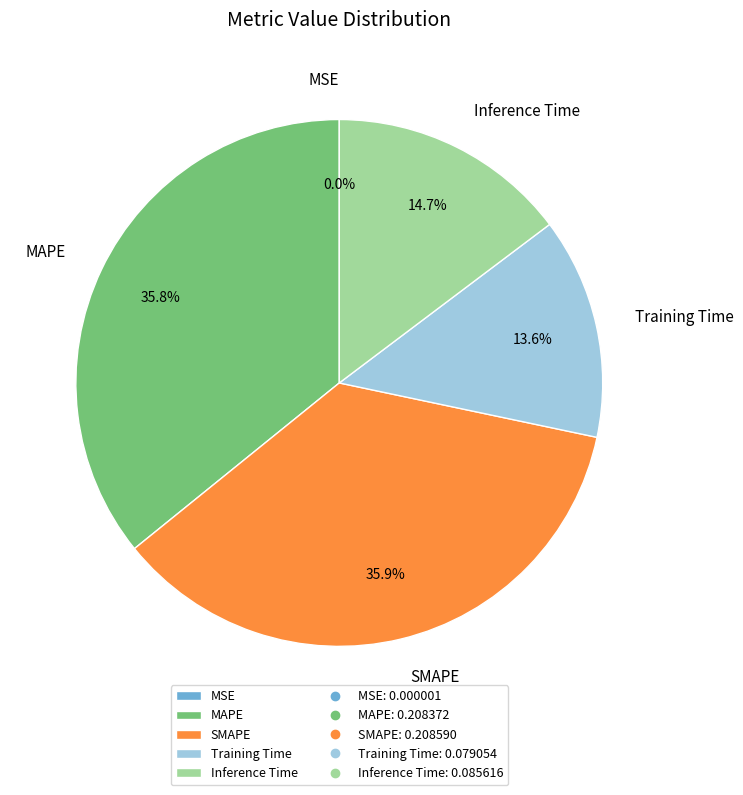

Does any single category account for the majority?

No